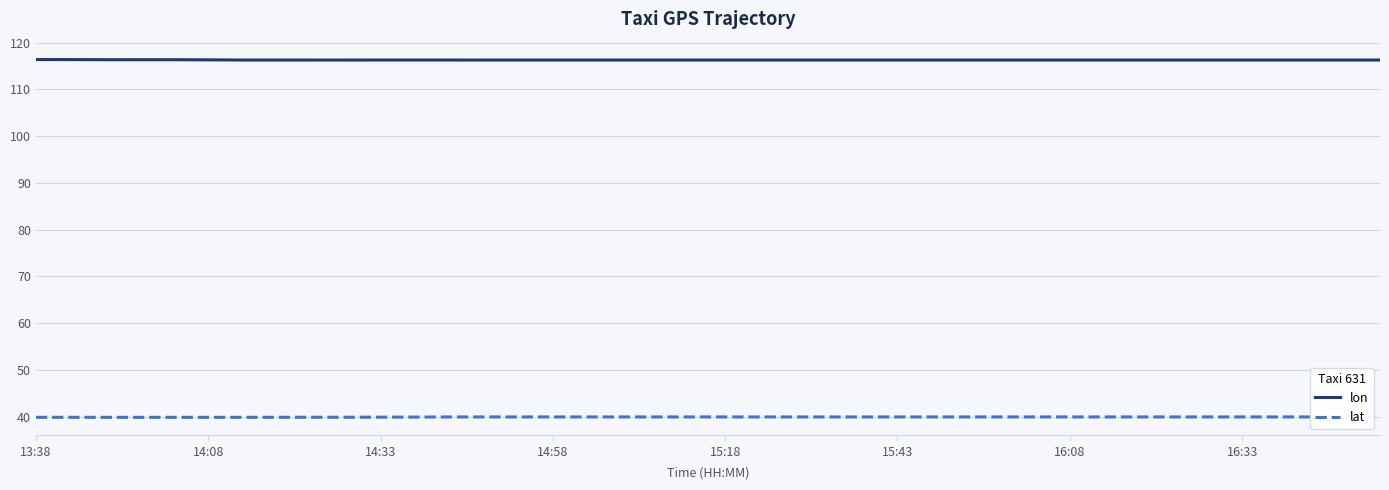

True or false: lat and lon cross at least once.

False